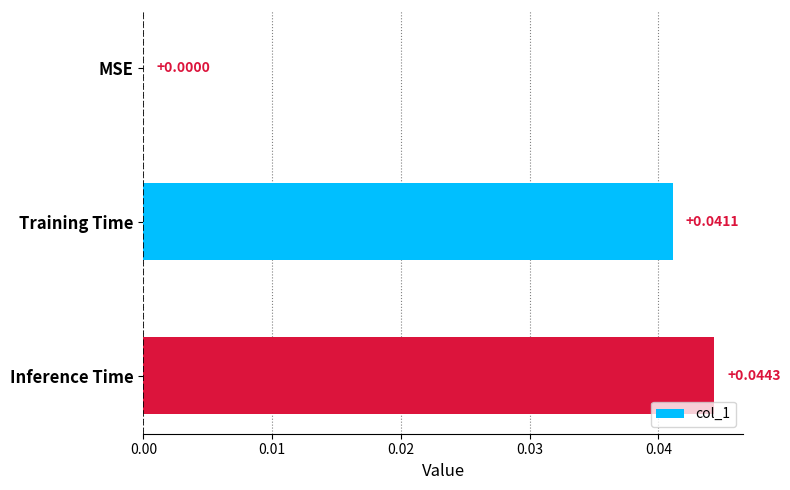

Between Inference Time and Training Time, which is larger?

Inference Time